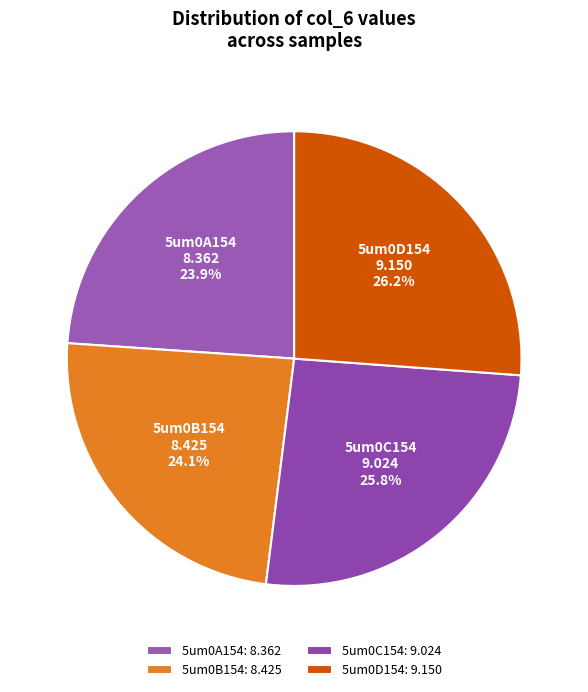

To the nearest percent, what portion does 5um0C154 represent?

26%